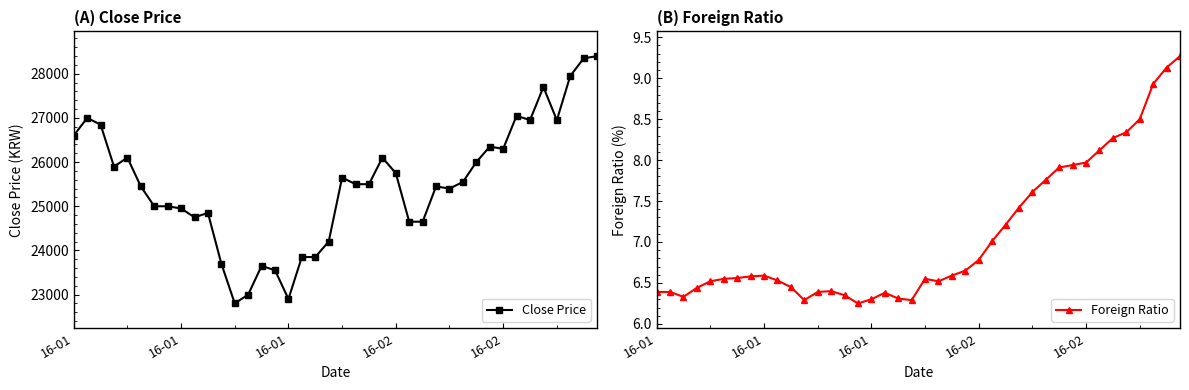

List the series in order of their overall mean, highest first.

Close Price, Foreign Ratio